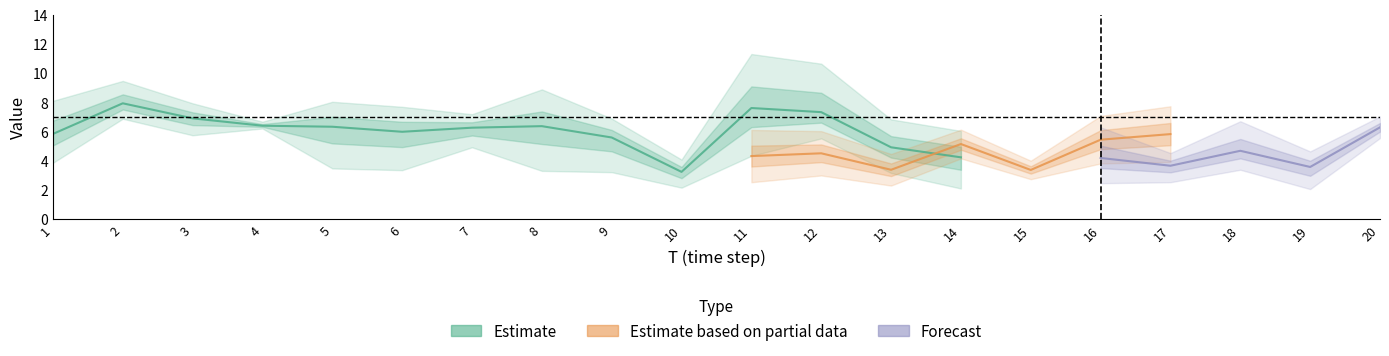

How many lines are shown in the chart?

5